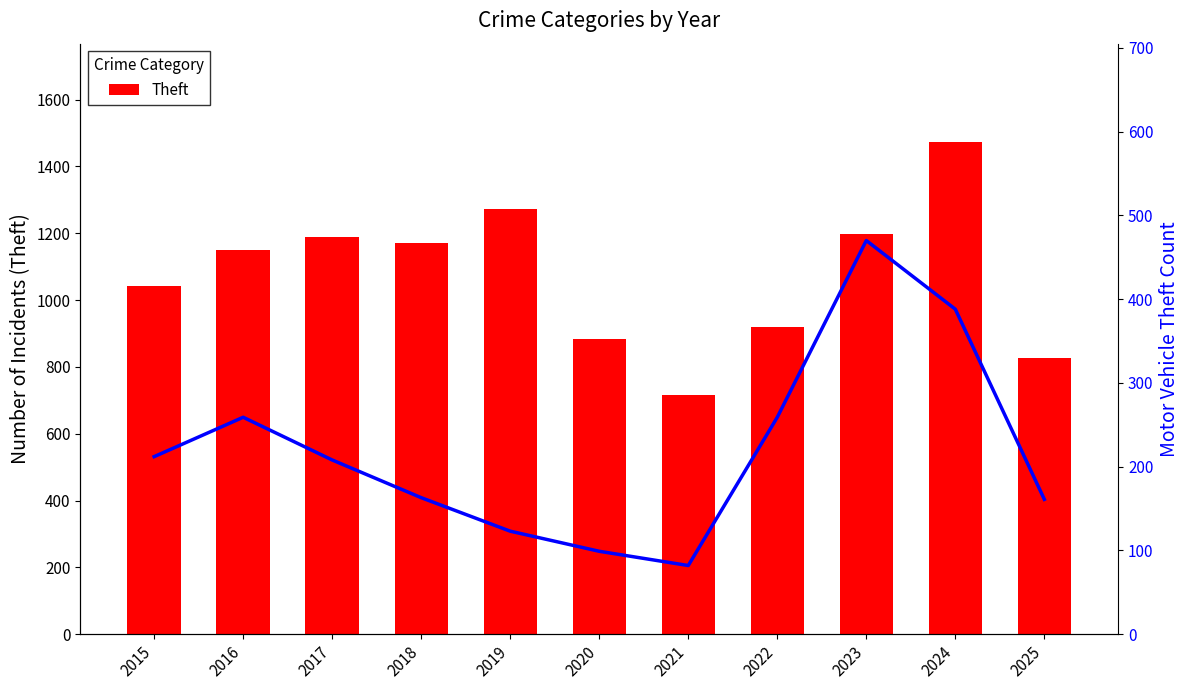

The value of Motor Vehicle Theft at 2022 is 454. True or false?

False